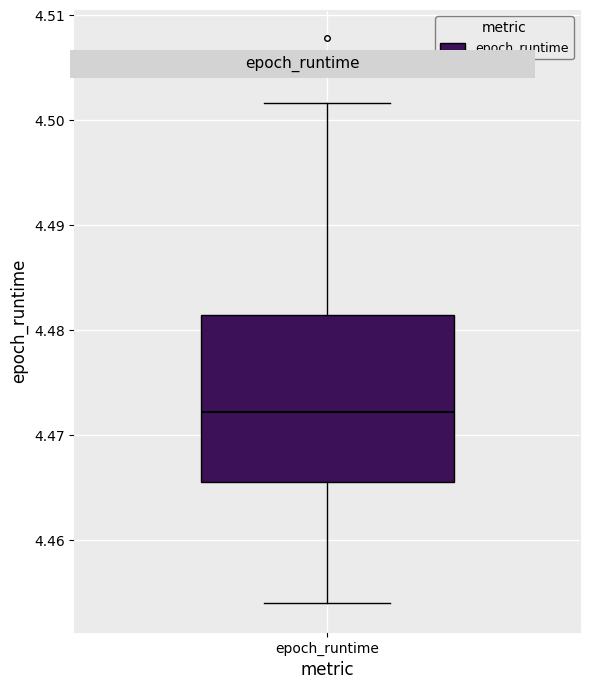

Transcribe this box plot: give where the median line is, the range the box spans, and where the two whiskers end, as read against the y-axis. The values are not printed on the chart, so give them approximately, as read against the axis.

median 4.472, box 4.466 to 4.481, whiskers 4.454 to 4.502